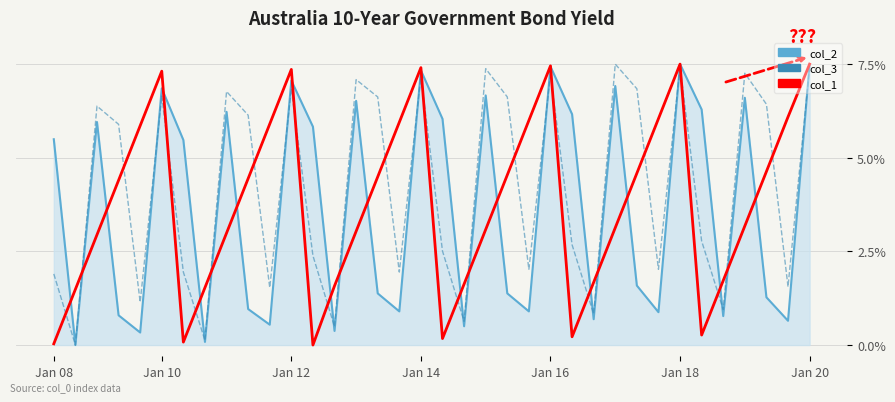

What is the maximum value for col_1?

7.5